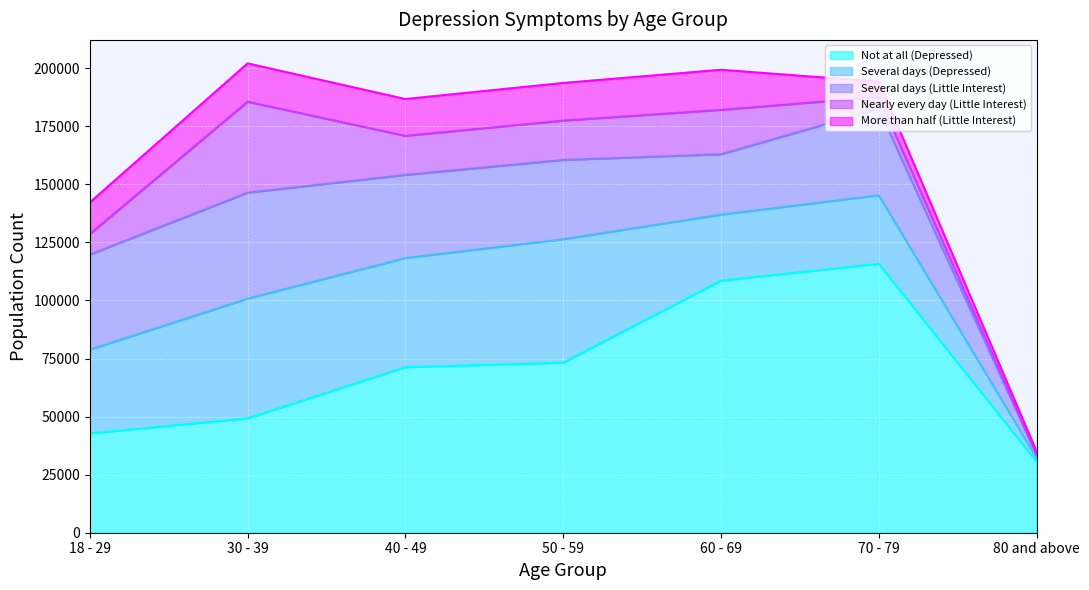

At which category does the chart reach its minimum across all series?

80 and above